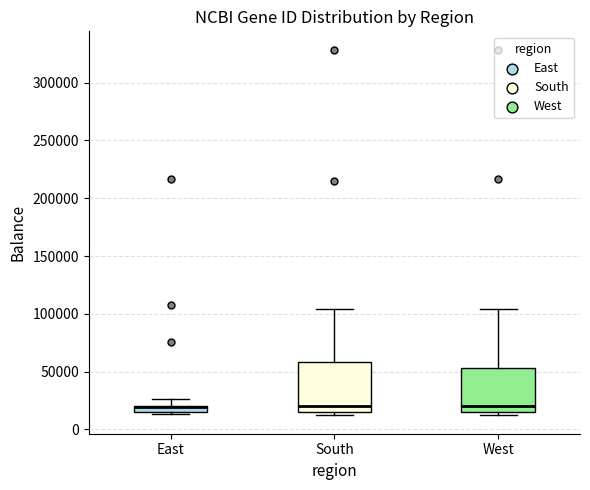

Comparing the boxes themselves (not the whiskers), which one is the tallest?

South